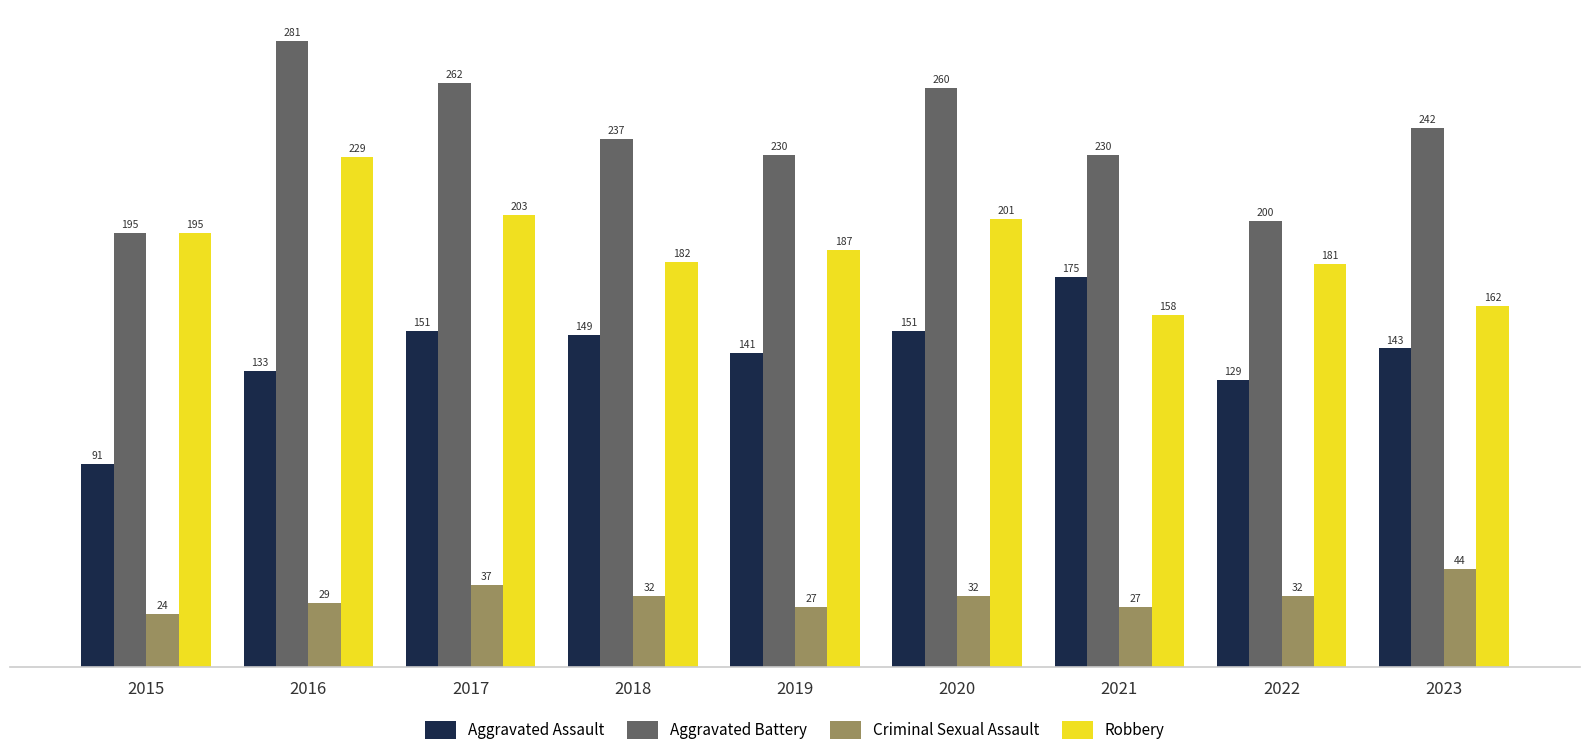

How many data points in Criminal Sexual Assault are less than 32?

4